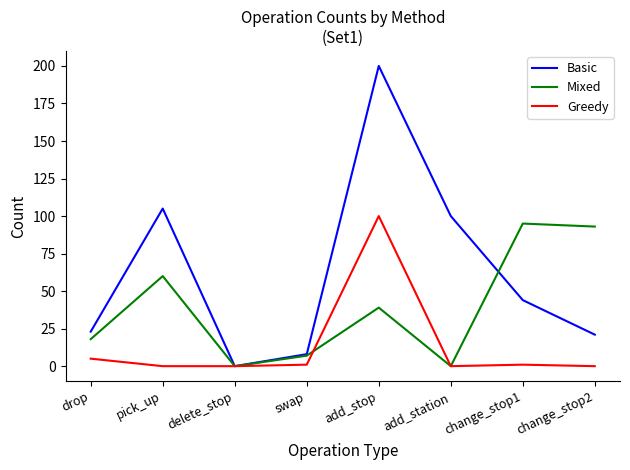

Rank the series by their maximum value, from lowest to highest.

Mixed, Greedy, Basic